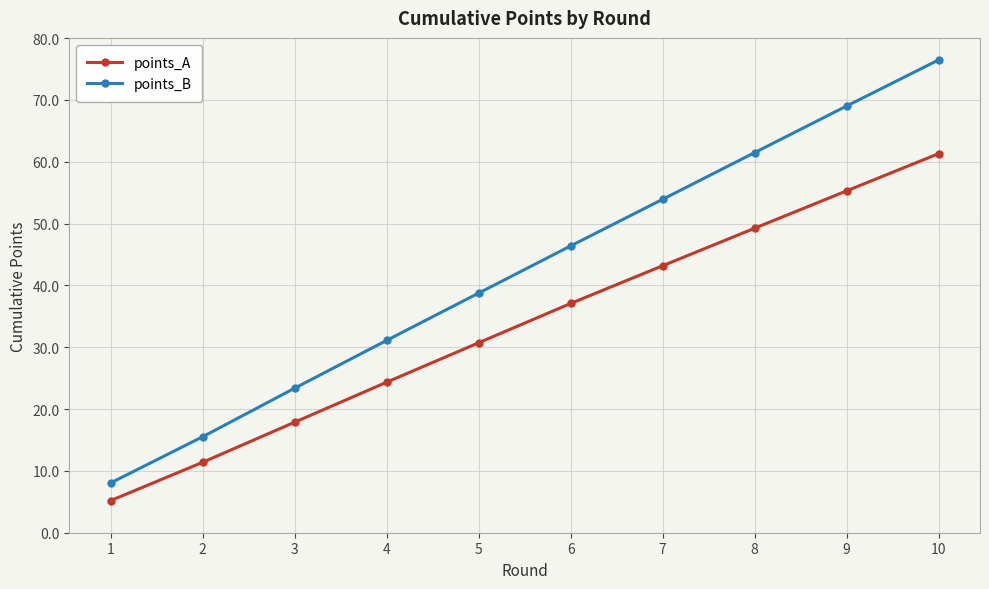

At which label is points_B closest to 42?

5